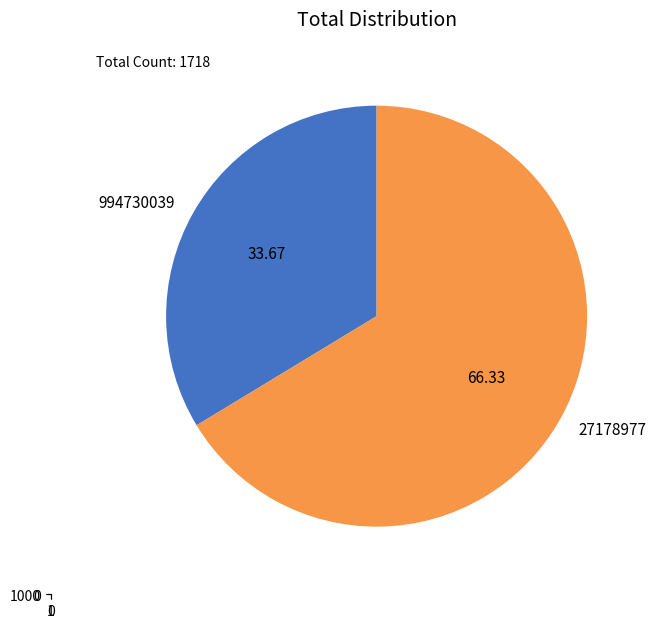

Combined, do 994730039 and 27178977 account for over 50%?

Yes